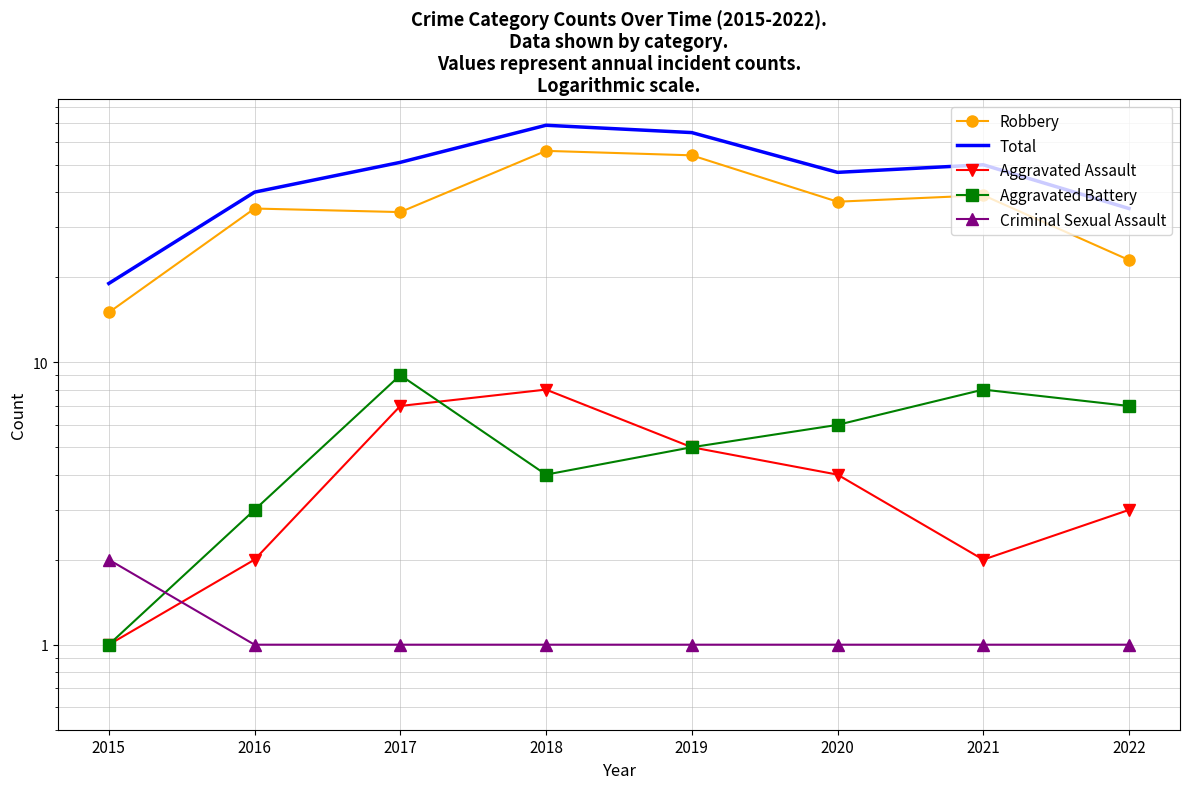

Which label corresponds to the largest value in the chart?

2018